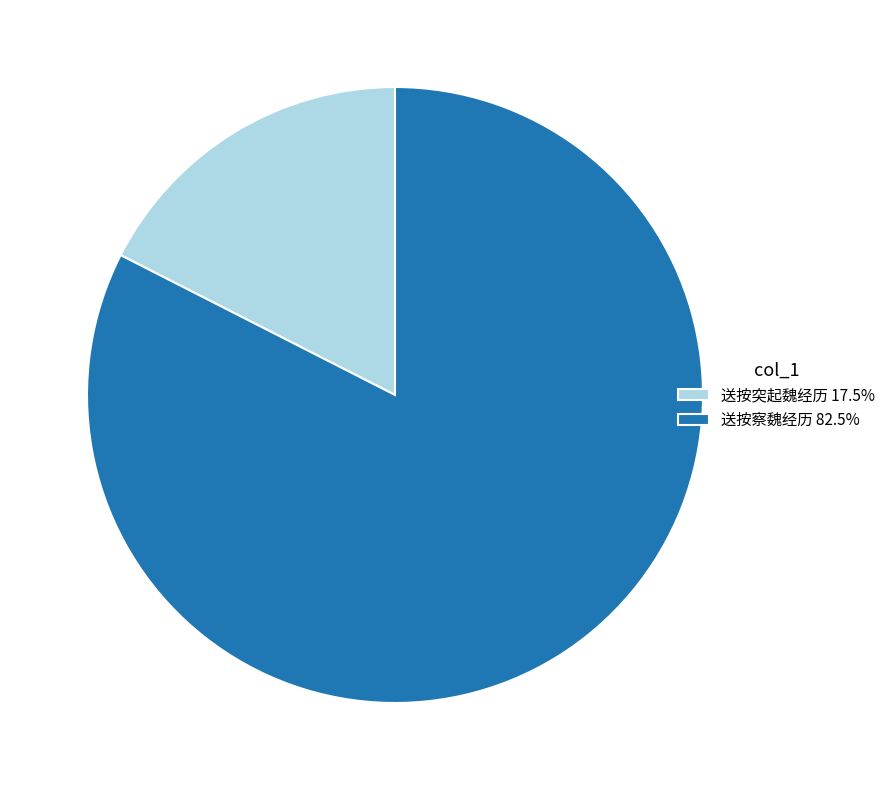

Do 送按察魏经历 82.5% and 送按突起魏经历 17.5% together represent more than half of the pie?

Yes